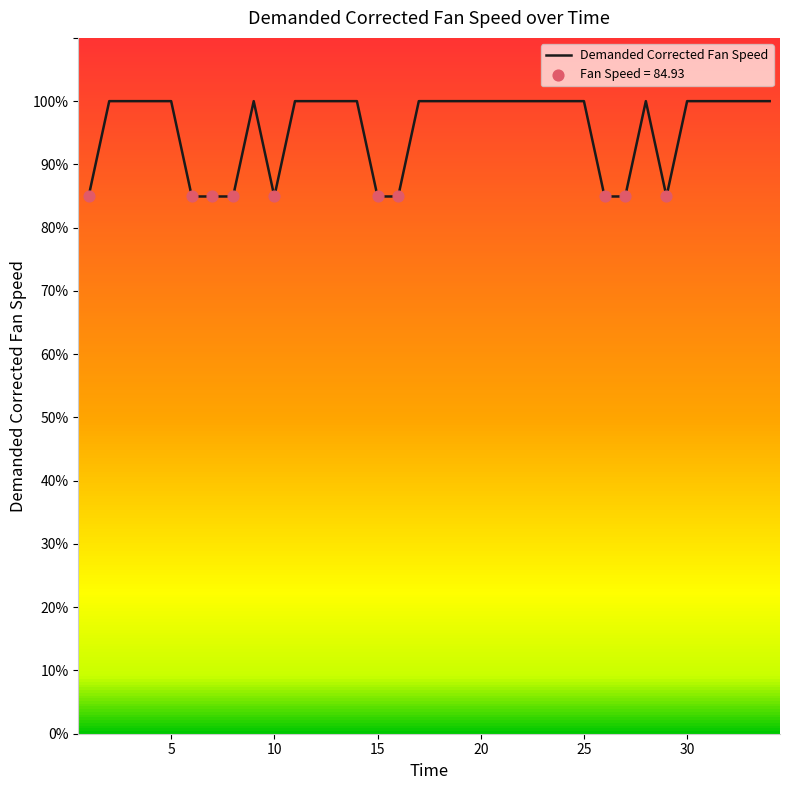

What is the difference between the maximum and minimum values?

15.1